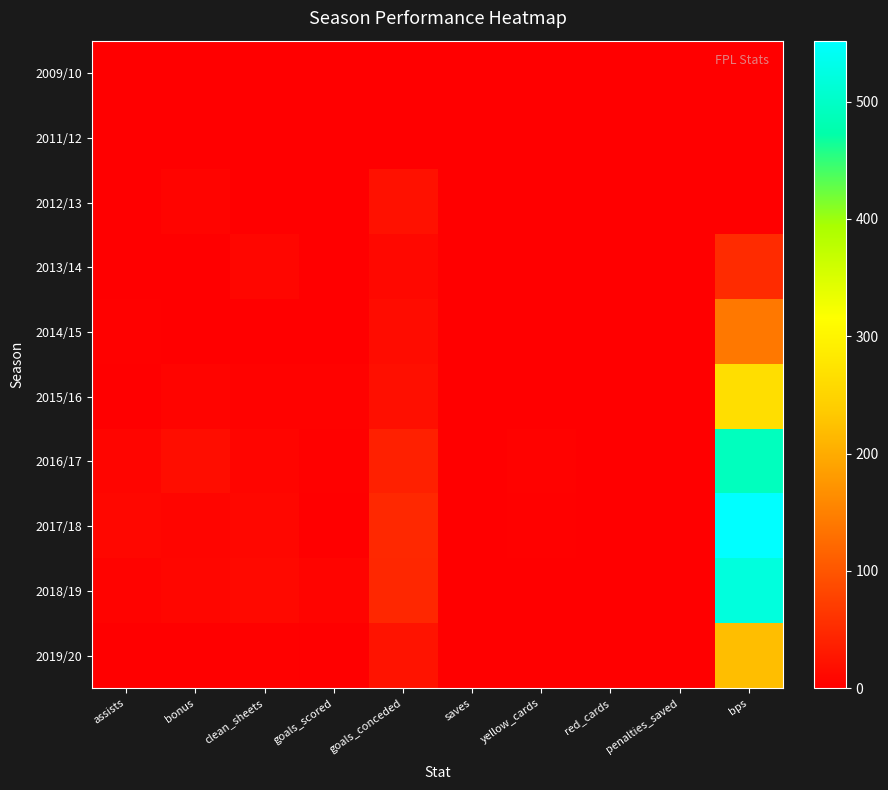

Which series has the largest total across all categories?

2017/18